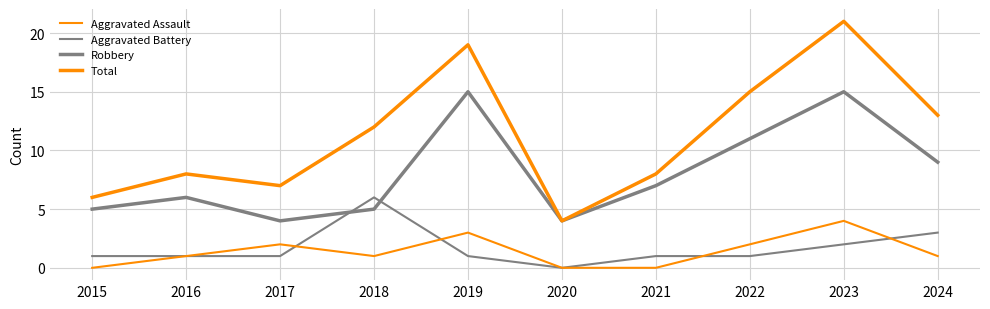

Where is the first local maximum for Total?

2016